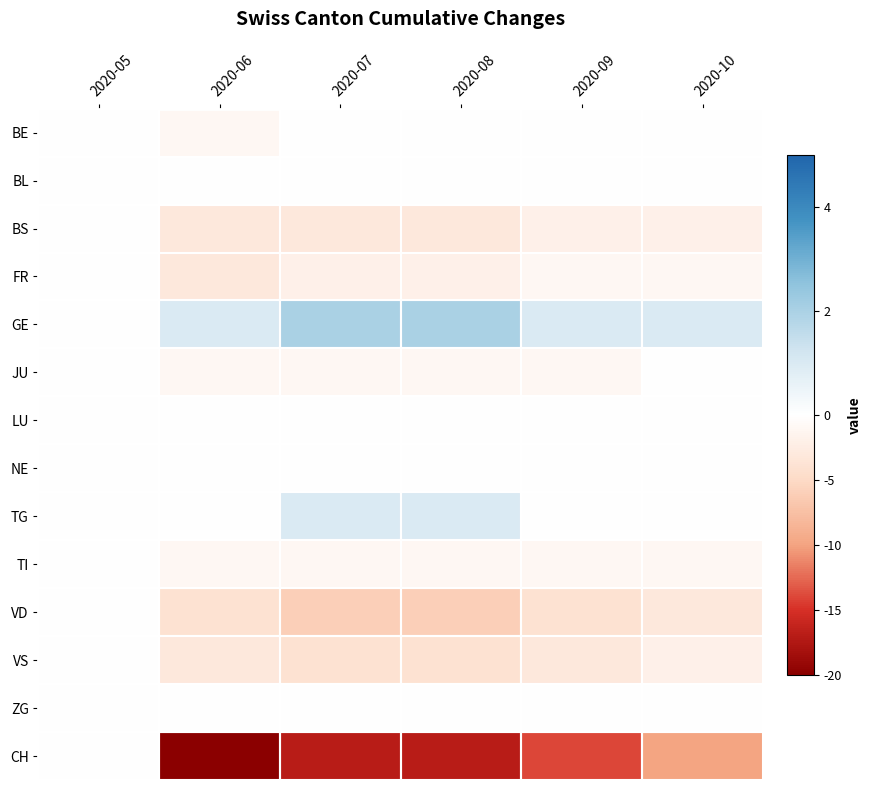

Rank the series at 2020-07 from lowest to highest value.

CH, VD, VS, BS, FR, JU, TI, BE, BL, LU, NE, ZG, TG, GE